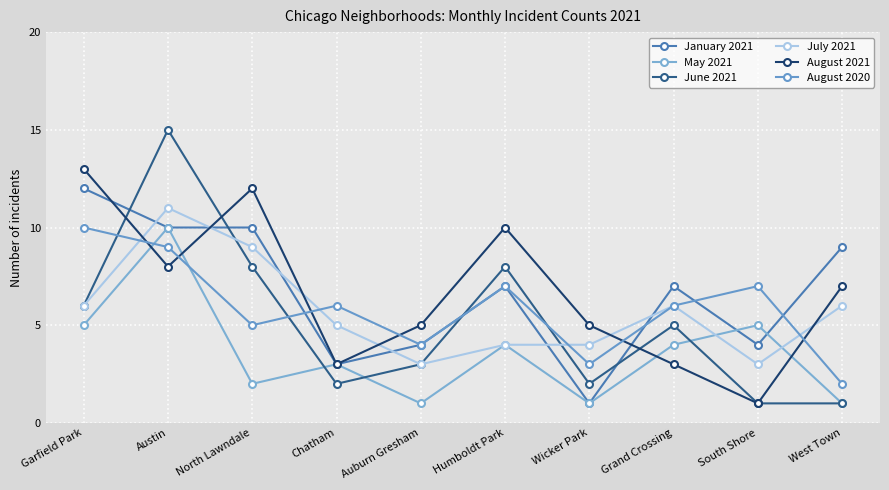

What is the label of the 1st point from the right?

West Town